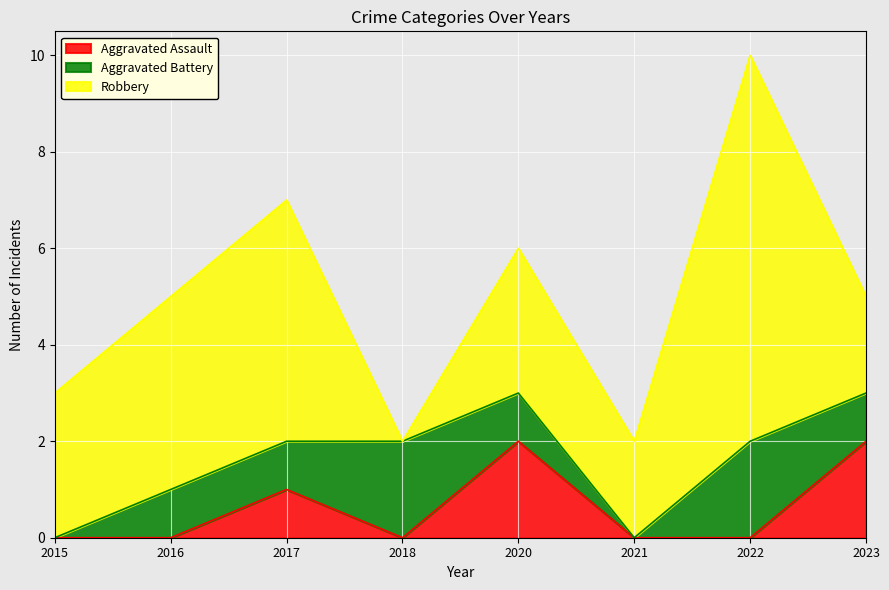

How many values in the Aggravated Assault series exceed 0?

3